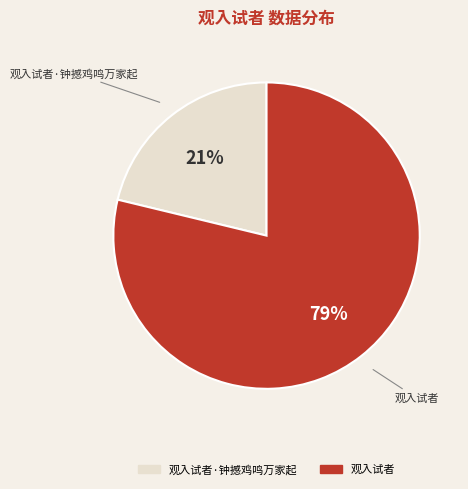

Is it true that 观入试者·钟撼鸡鸣万家起 is 12% of the pie?

False